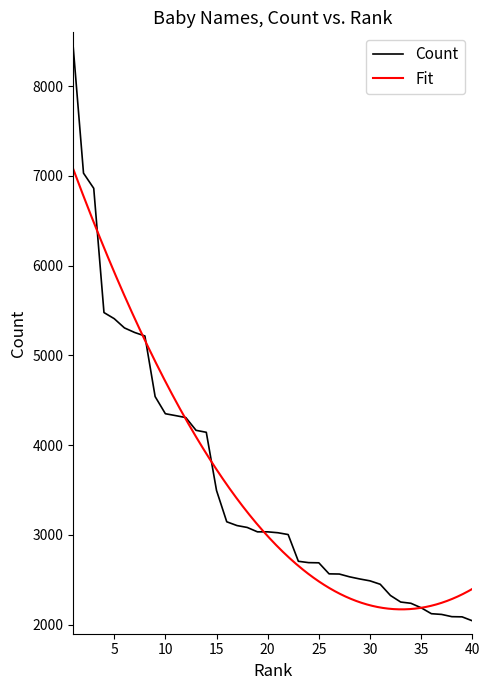

List the labels in order of value, smallest first.

40, 39, 38, 37, 36, 35, 34, 33, 32, 31, 30, 29, 28, 27, 26, 25, 24, 23, 22, 21, 19, 20, 18, 17, 16, 15, 14, 13, 12, 11, 10, 9, 8, 7, 6, 5, 4, 3, 2, 1